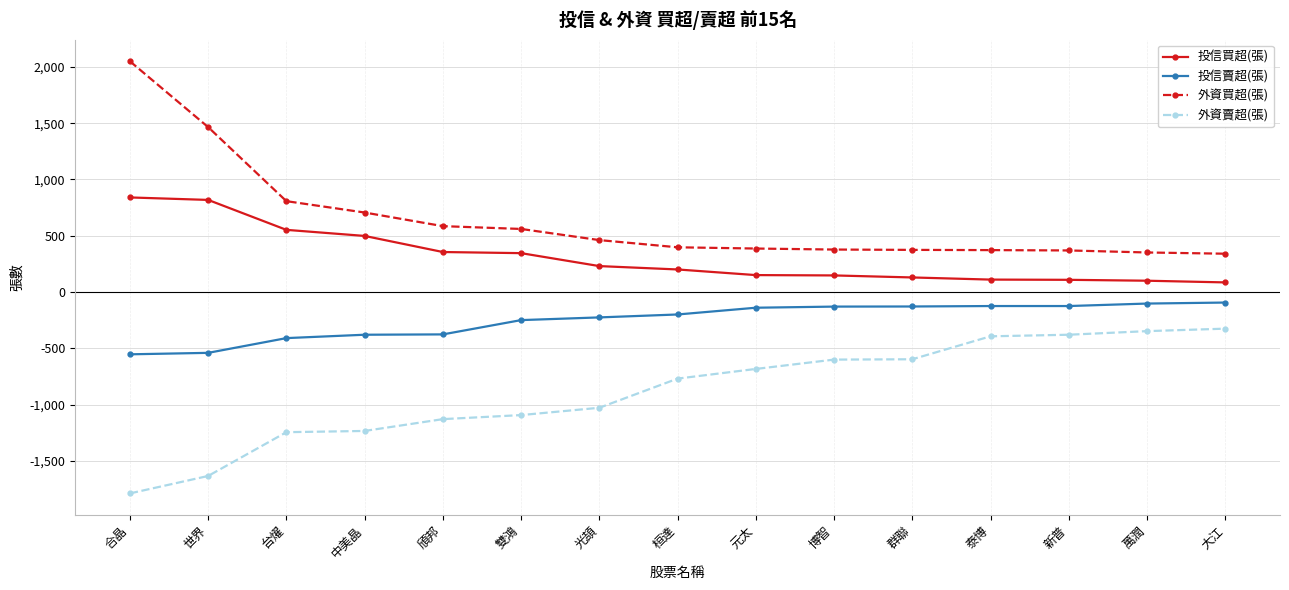

The 外資買超(張) series shows 257 at 光頡. True or false?

False